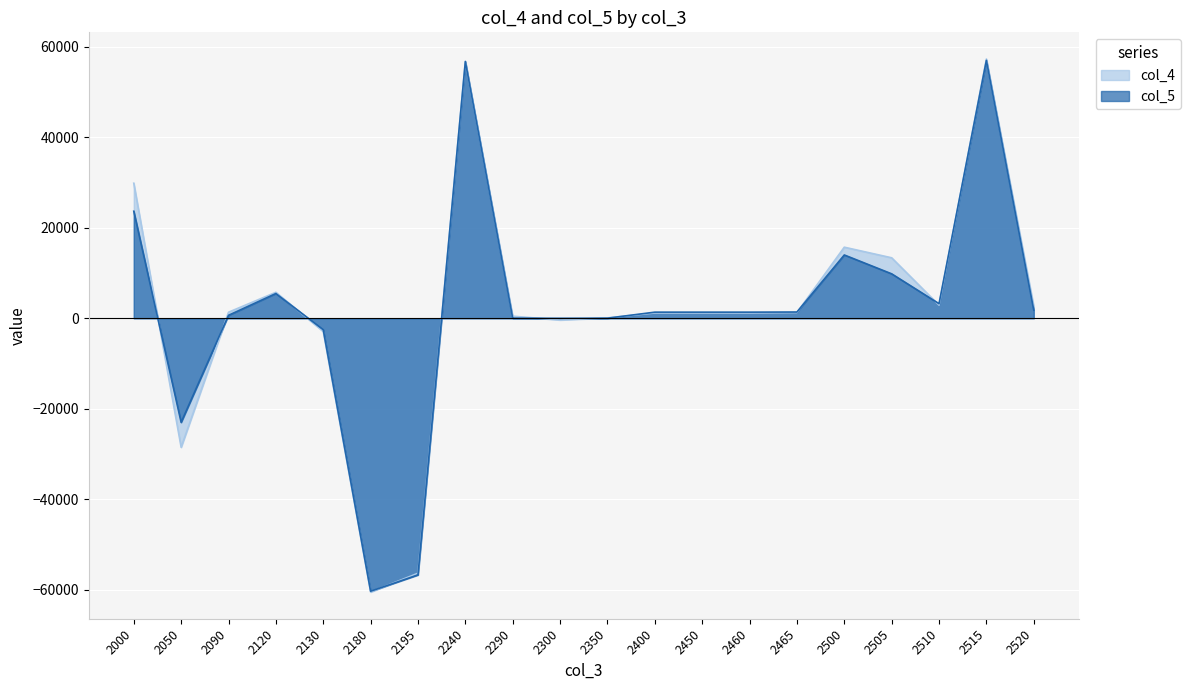

How many values in col_4 are below zero?

5